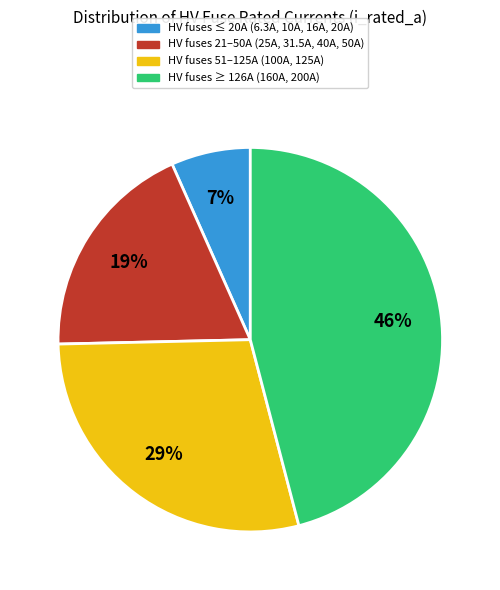

Is there a majority slice in this chart?

No